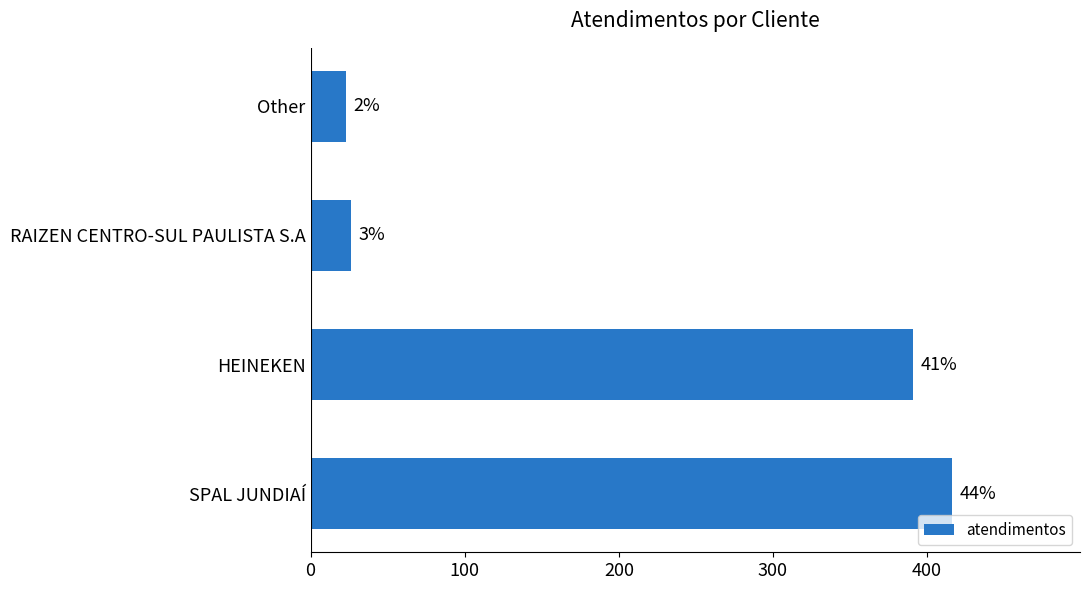

What is the greatest value displayed?

416